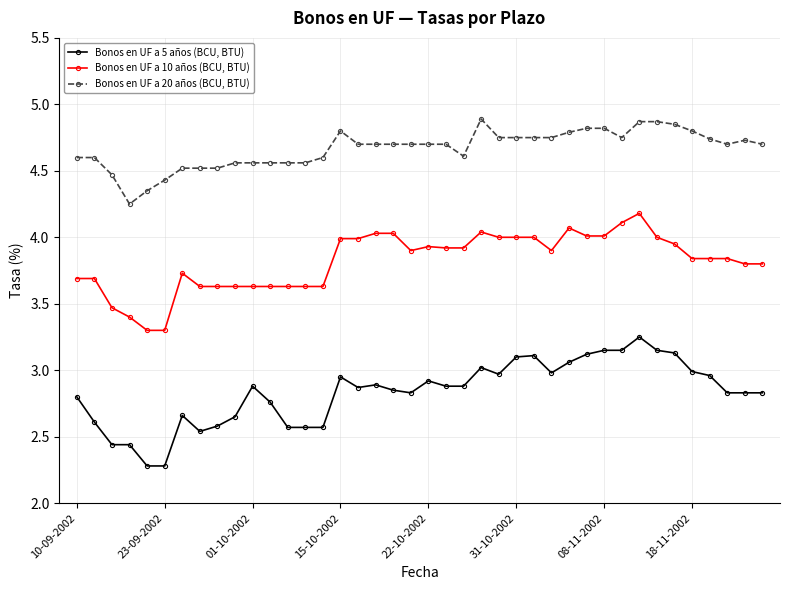

List the series in order of their peak value, lowest first.

Bonos en UF a 5 años (BCU, BTU), Bonos en UF a 10 años (BCU, BTU), Bonos en UF a 20 años (BCU, BTU)